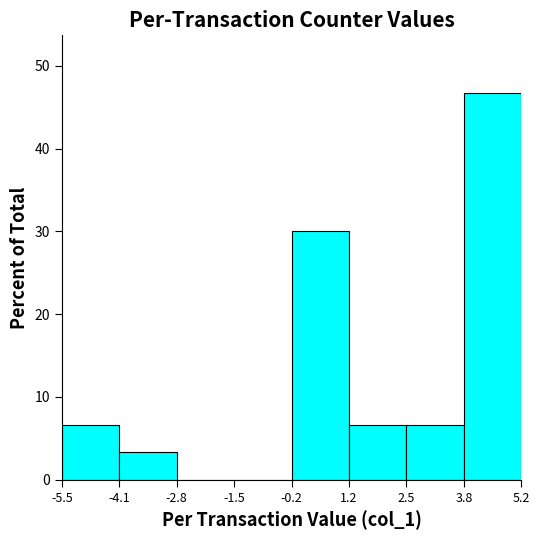

Reading left to right, transcribe this chart: for each bar, give the range it covers on the x-axis and its height. The values are not printed on the chart, so give them approximately, as read against the axis.

-5.5 to -4.1: 7
-4.1 to -2.8: 3
-2.8 to -1.5: 0
-1.5 to -0.2: 0
-0.2 to 1.2: 30
1.2 to 2.5: 7
2.5 to 3.8: 7
3.8 to 5.2: 47